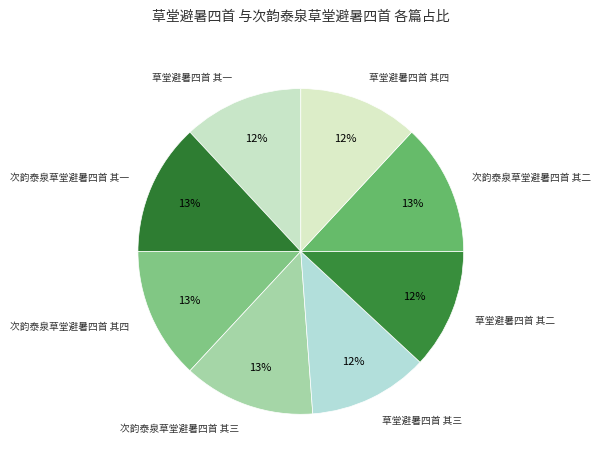

Count the number of slices in the pie.

8